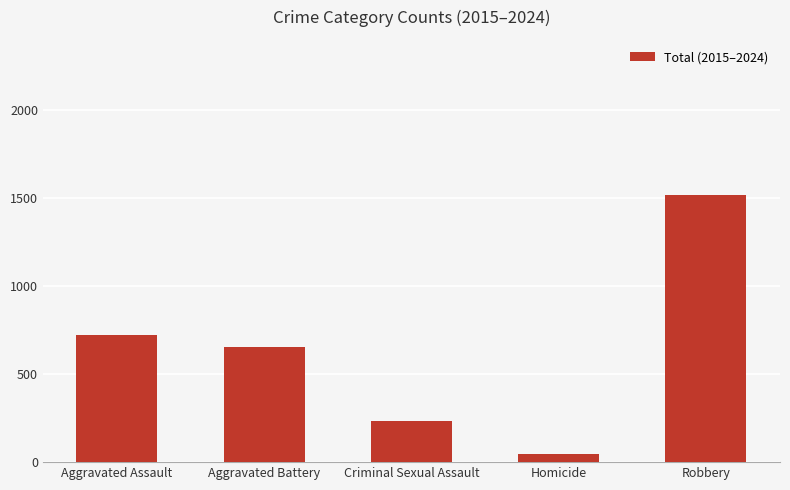

Read the value at Homicide.

45